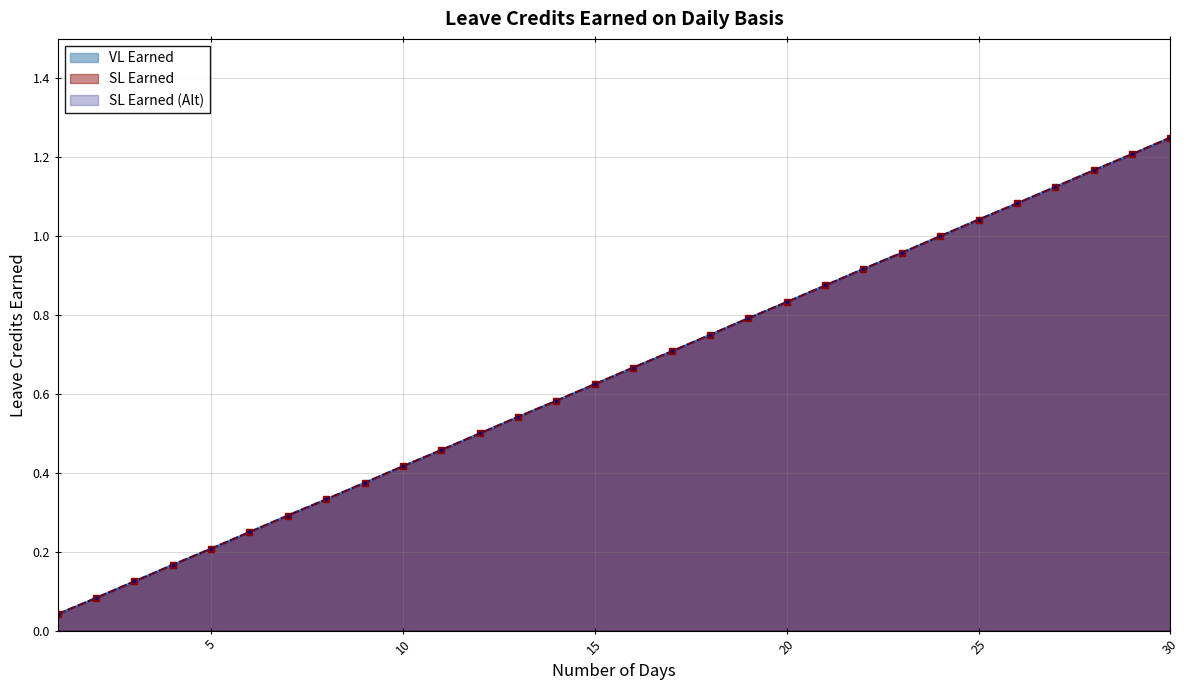

What are all the series names shown in the legend?

VL Earned, SL Earned, SL Earned (Alt)